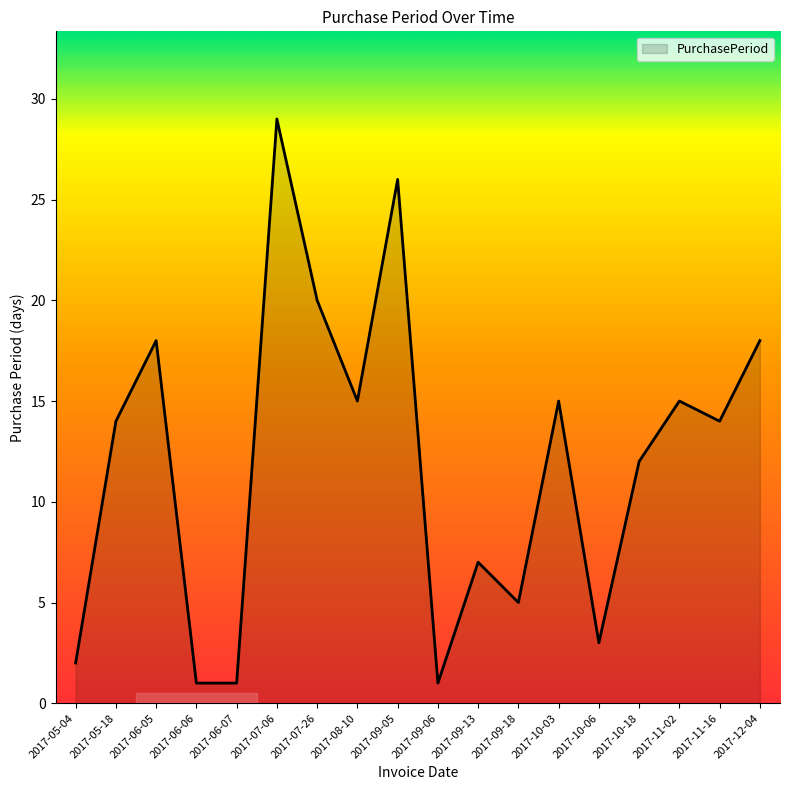

True or false: the data has more than 2 interior local peaks.

True